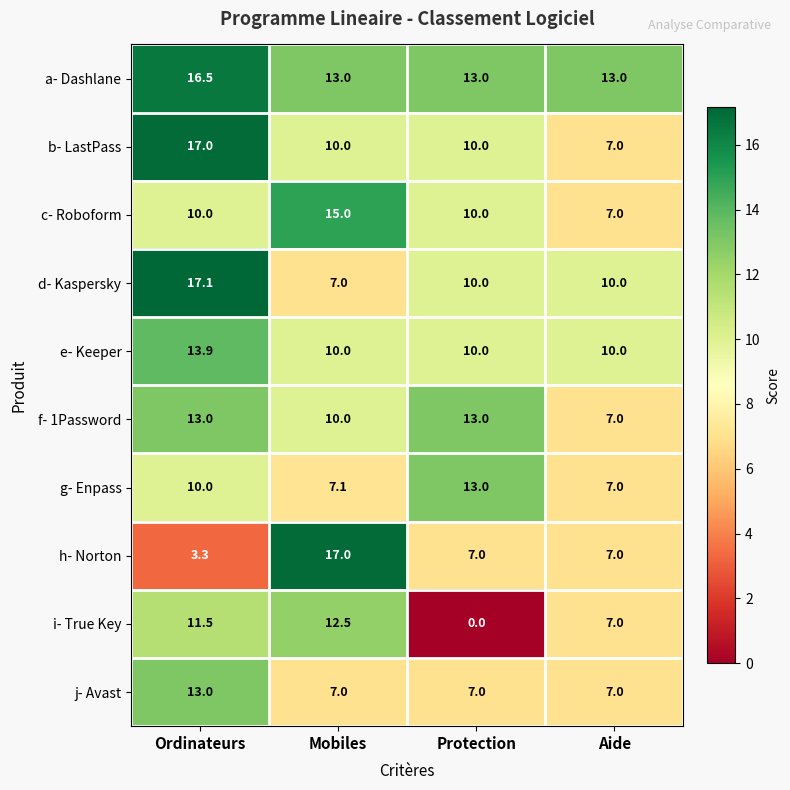

What value does the e- Keeper series have at Mobiles?

10.0